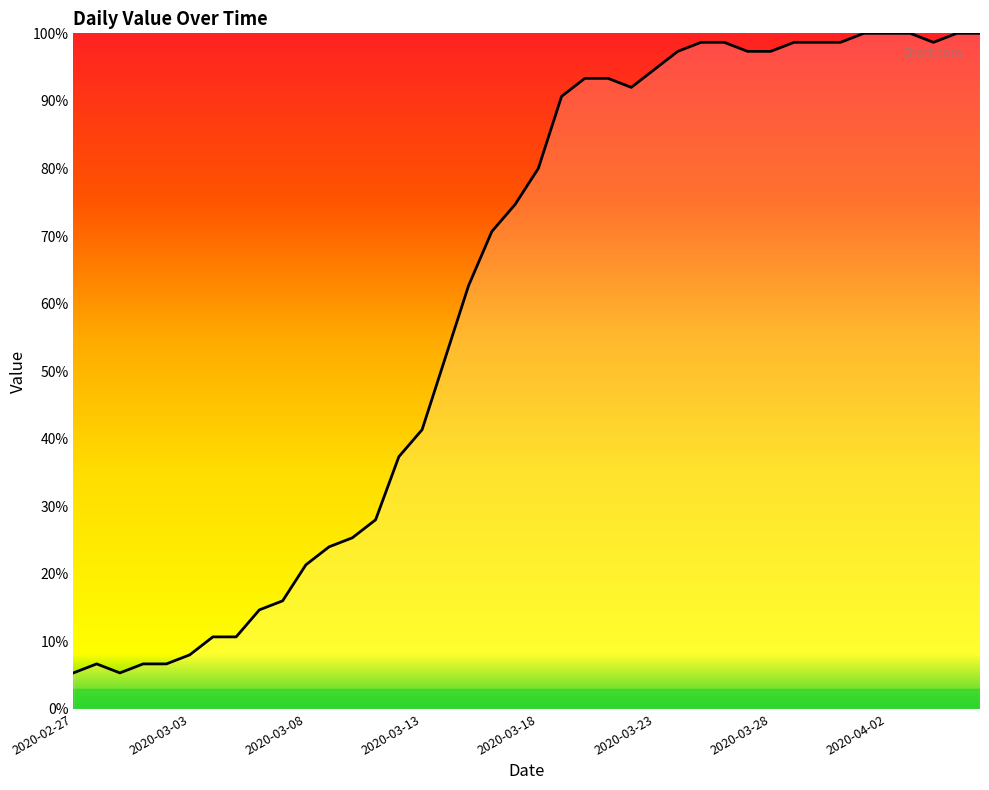

What is the difference between the maximum and minimum values?

94.7